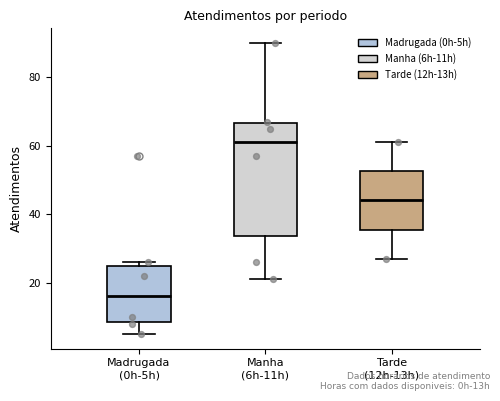

Reading left to right, read every box against the y-axis: the position of its median line, the range the box covers, and the ends of its whiskers. The values are not printed on the chart, so give them approximately, as read against the axis.

Madrugada (0h-5h): median 16, box 8 to 26, whiskers 6 to 26 (just above the box's upper edge)
Manha (6h-11h): median 62, box 34 to 66, whiskers 22 to 90
Tarde (12h-13h): median 44, box 36 to 52, whiskers 28 to 62